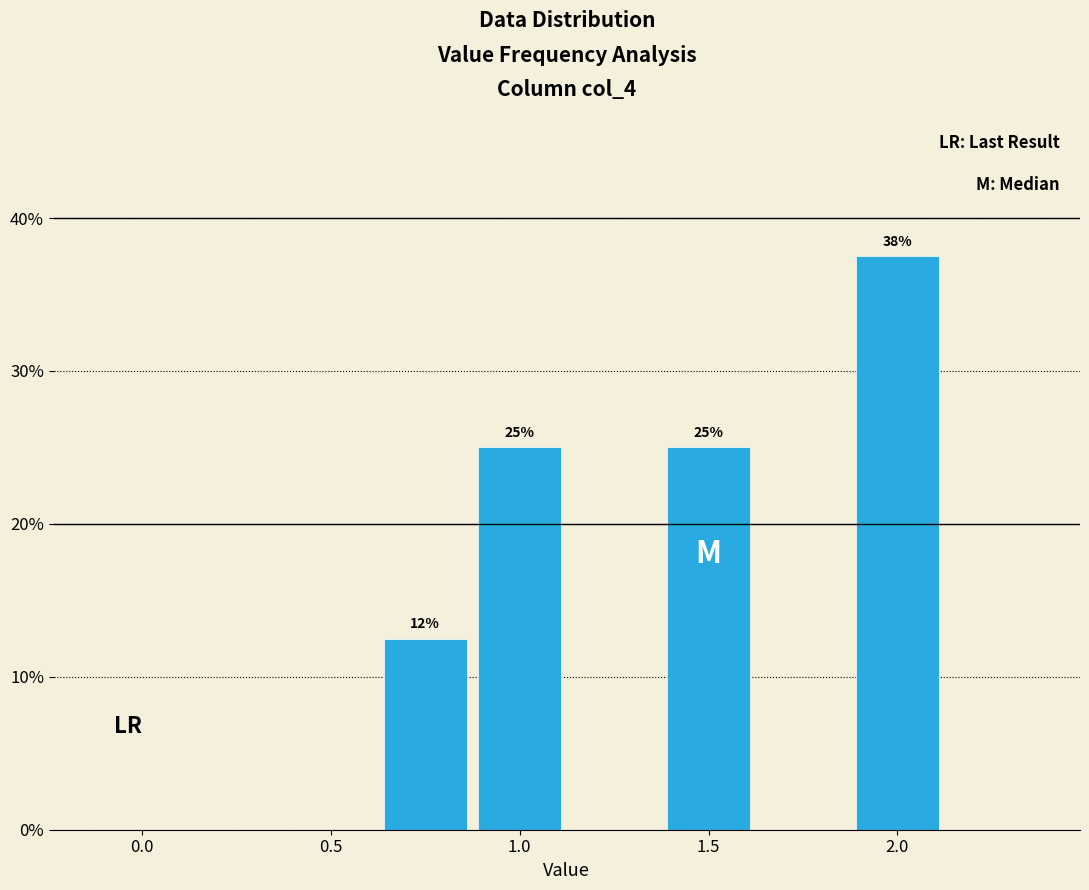

Which range on the x-axis has the tallest bar?

1.875 to 2.125